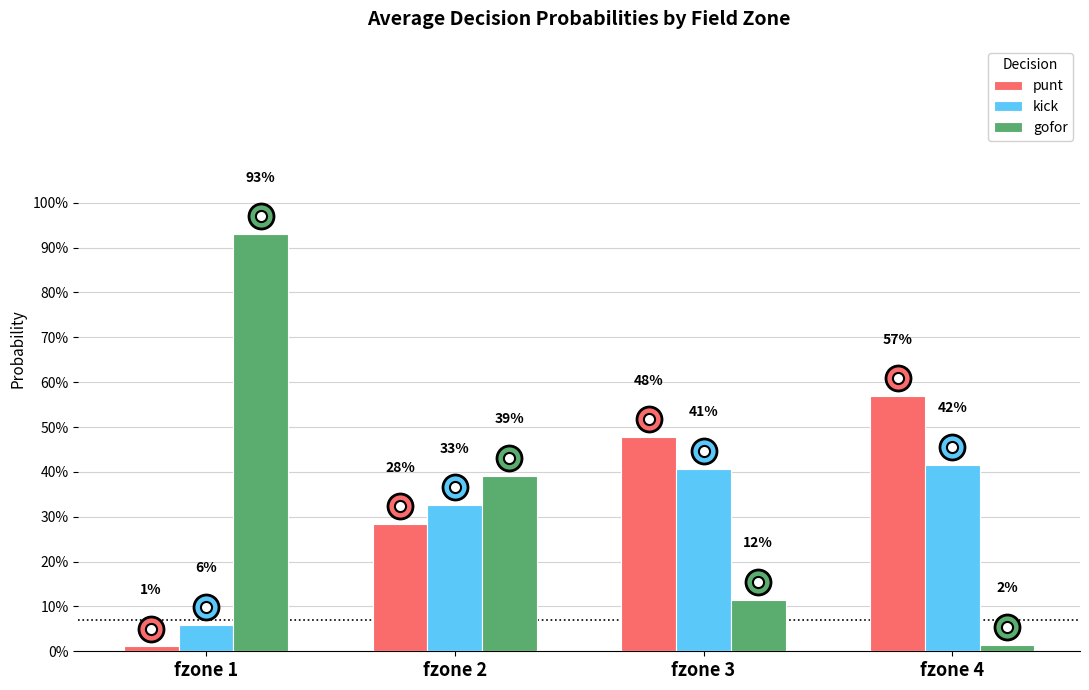

Which series has the widest spread of values?

gofor